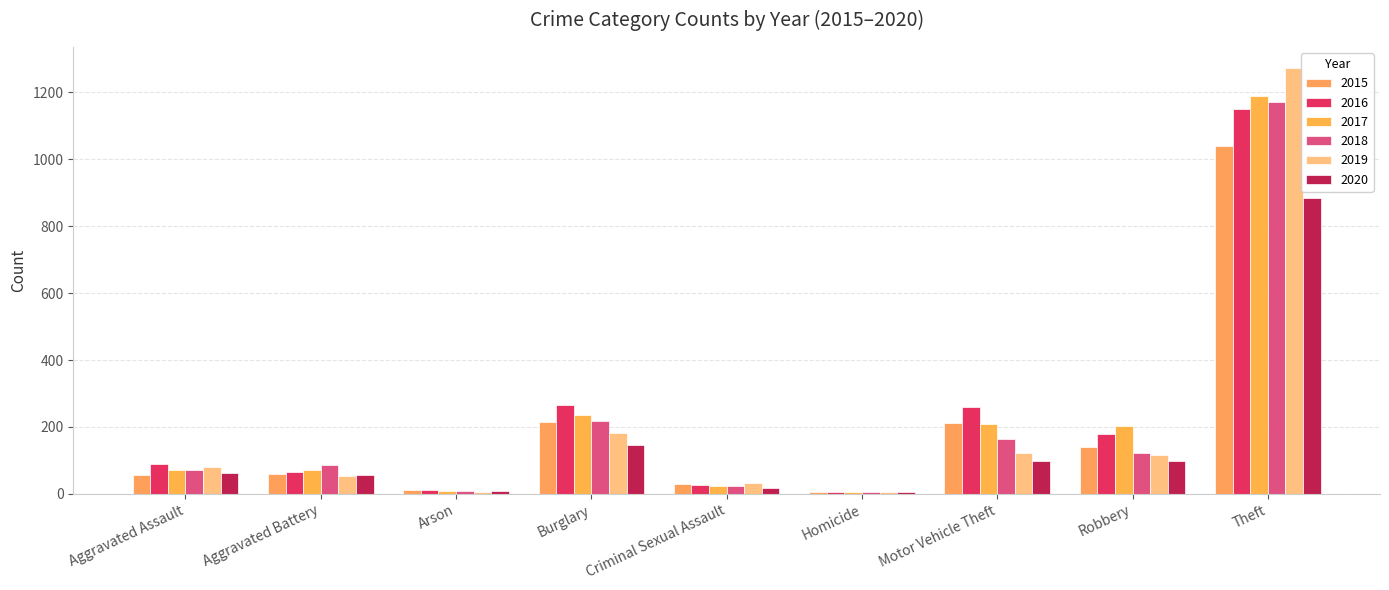

What is the total value across all series at Motor Vehicle Theft?

1064